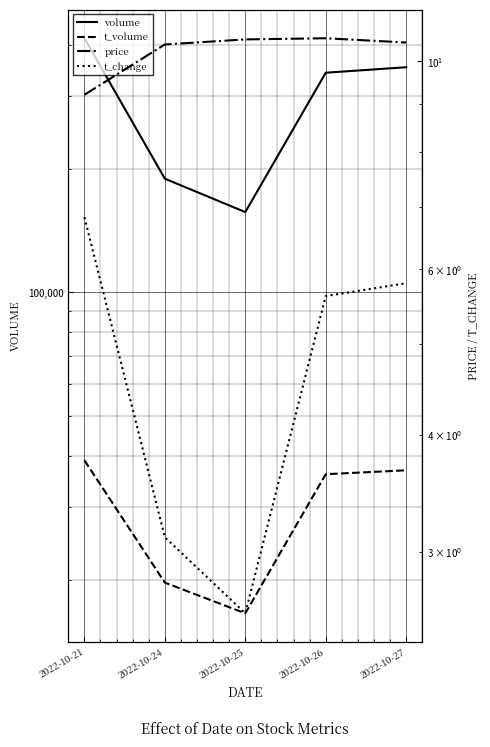

At which category does volume reach its first local valley?

2022-10-25